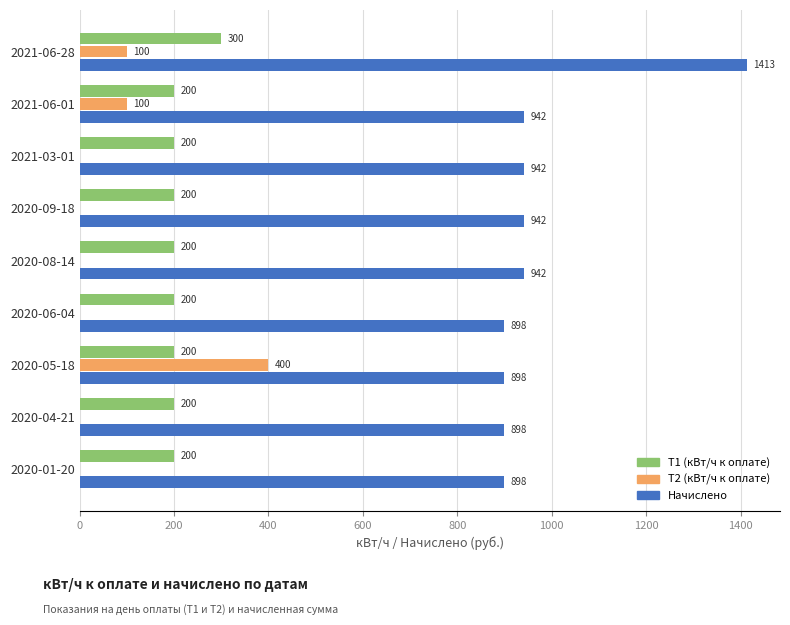

Between 2021-03-01 and 2020-01-20, which series saw the biggest shift?

Начислено